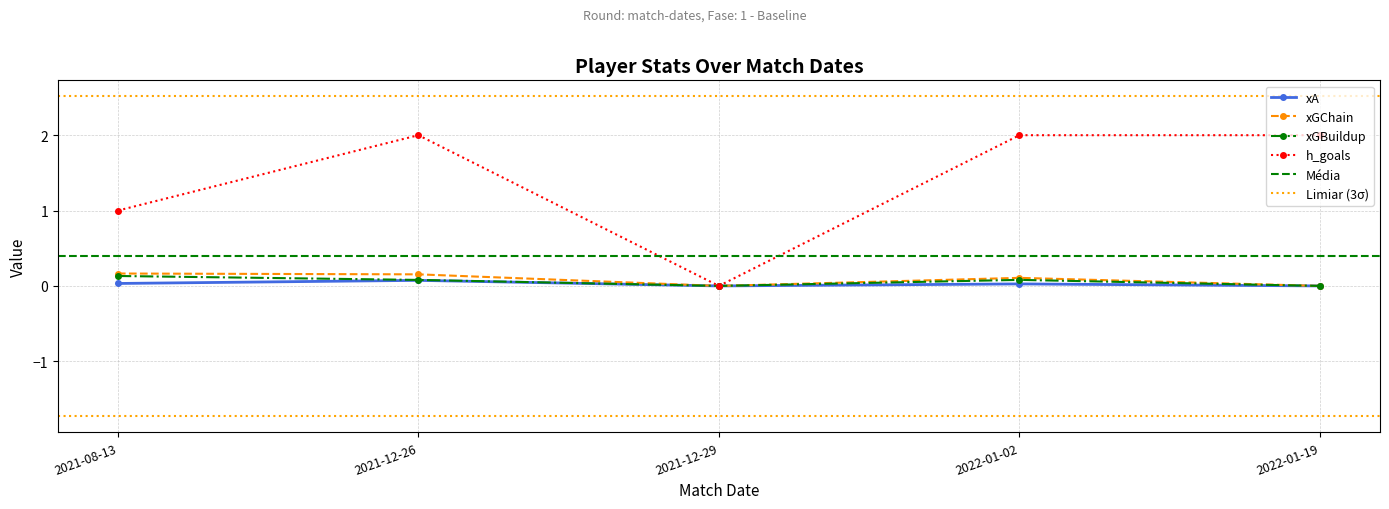

Is the value of h_goals at 2021-12-26 greater than the value of xGChain at 2021-12-26?

Yes